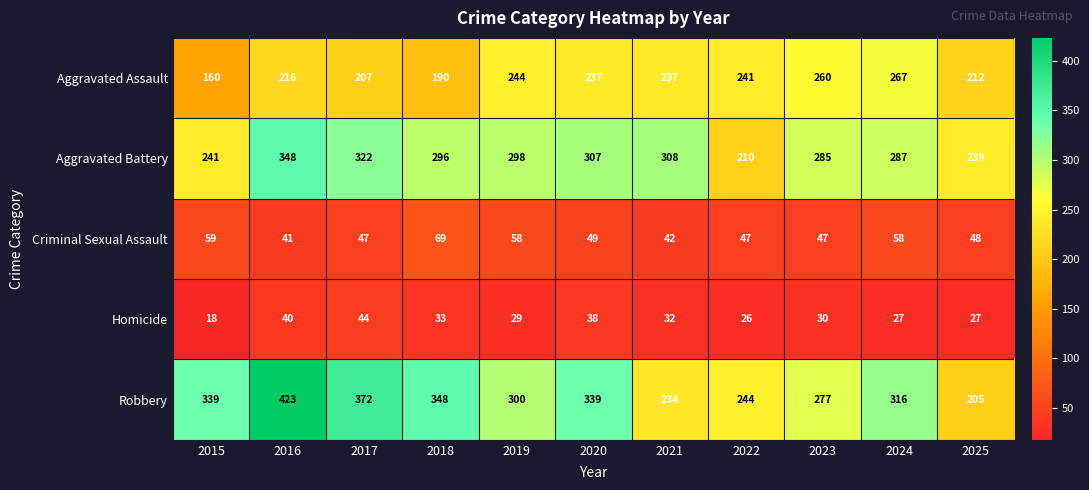

Which series changed the most between 2022 and 2025?

Robbery